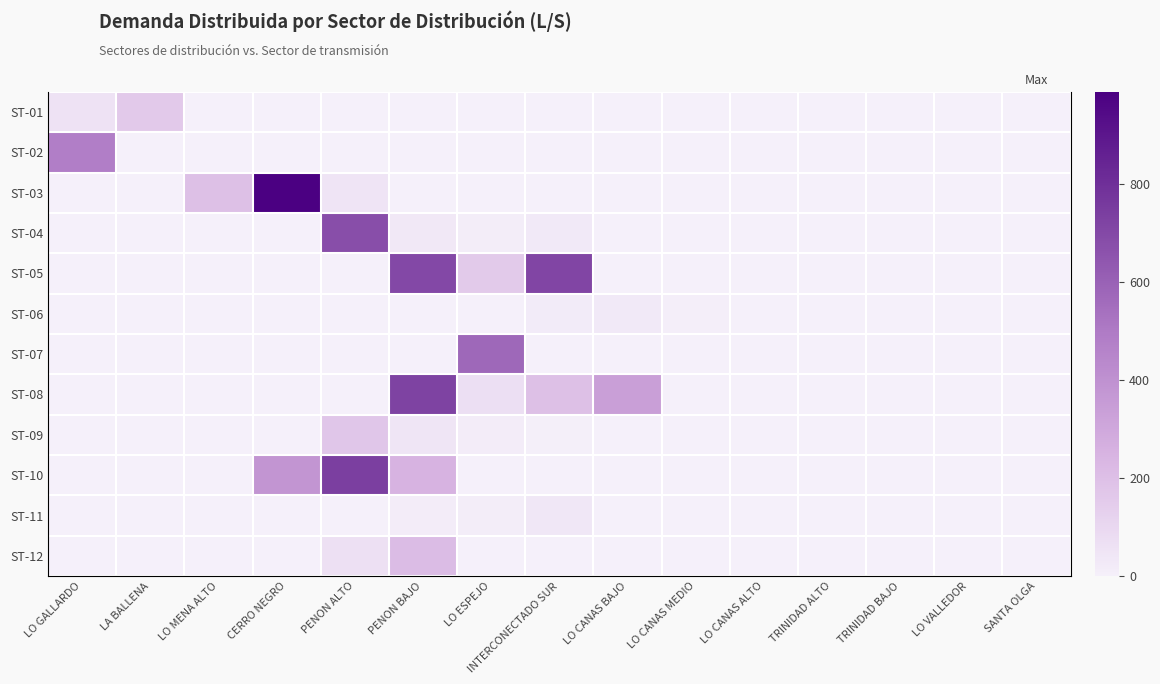

What is the sum of all ST-03 values?

1235.0